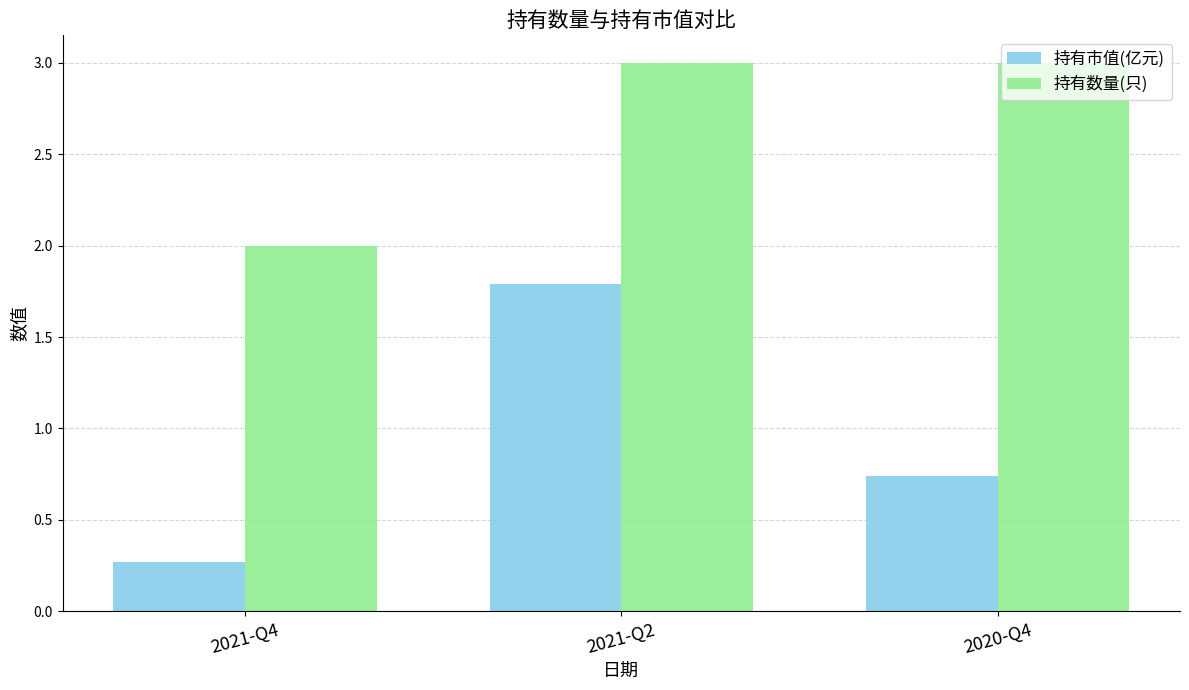

What is the spread (max minus min) of values at 2021-Q4?

1.7